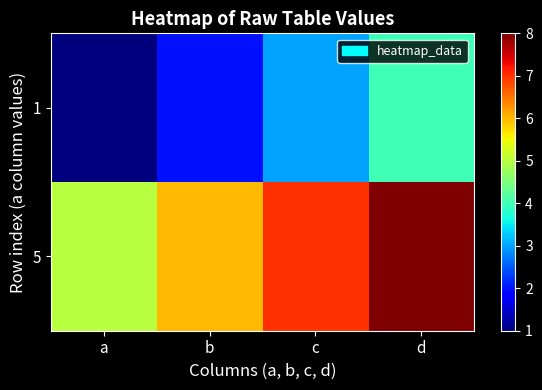

Rank the series by their average value, from lowest to highest.

1, 5